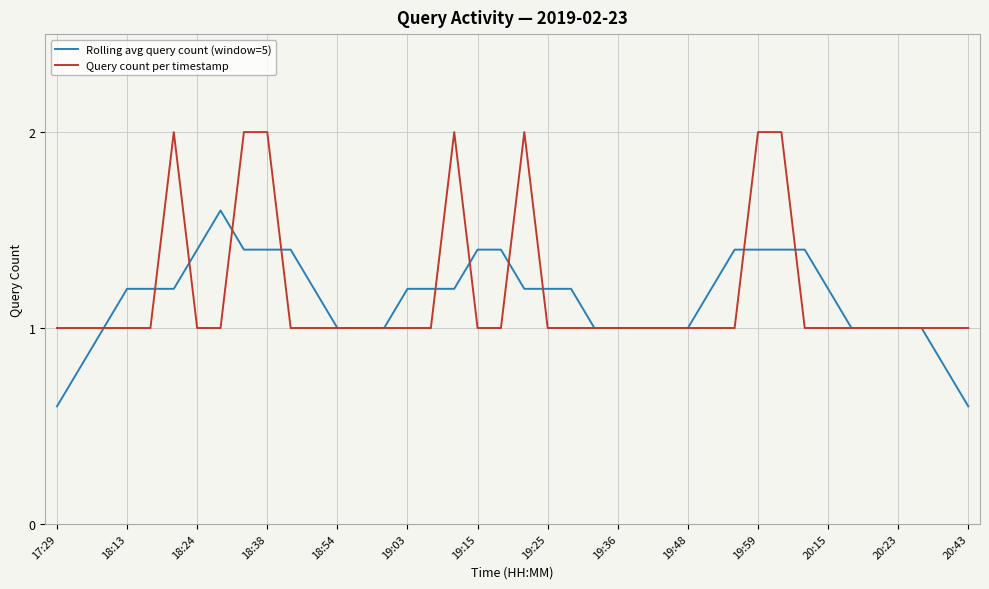

Is this an area chart (filled region under the line)?

No